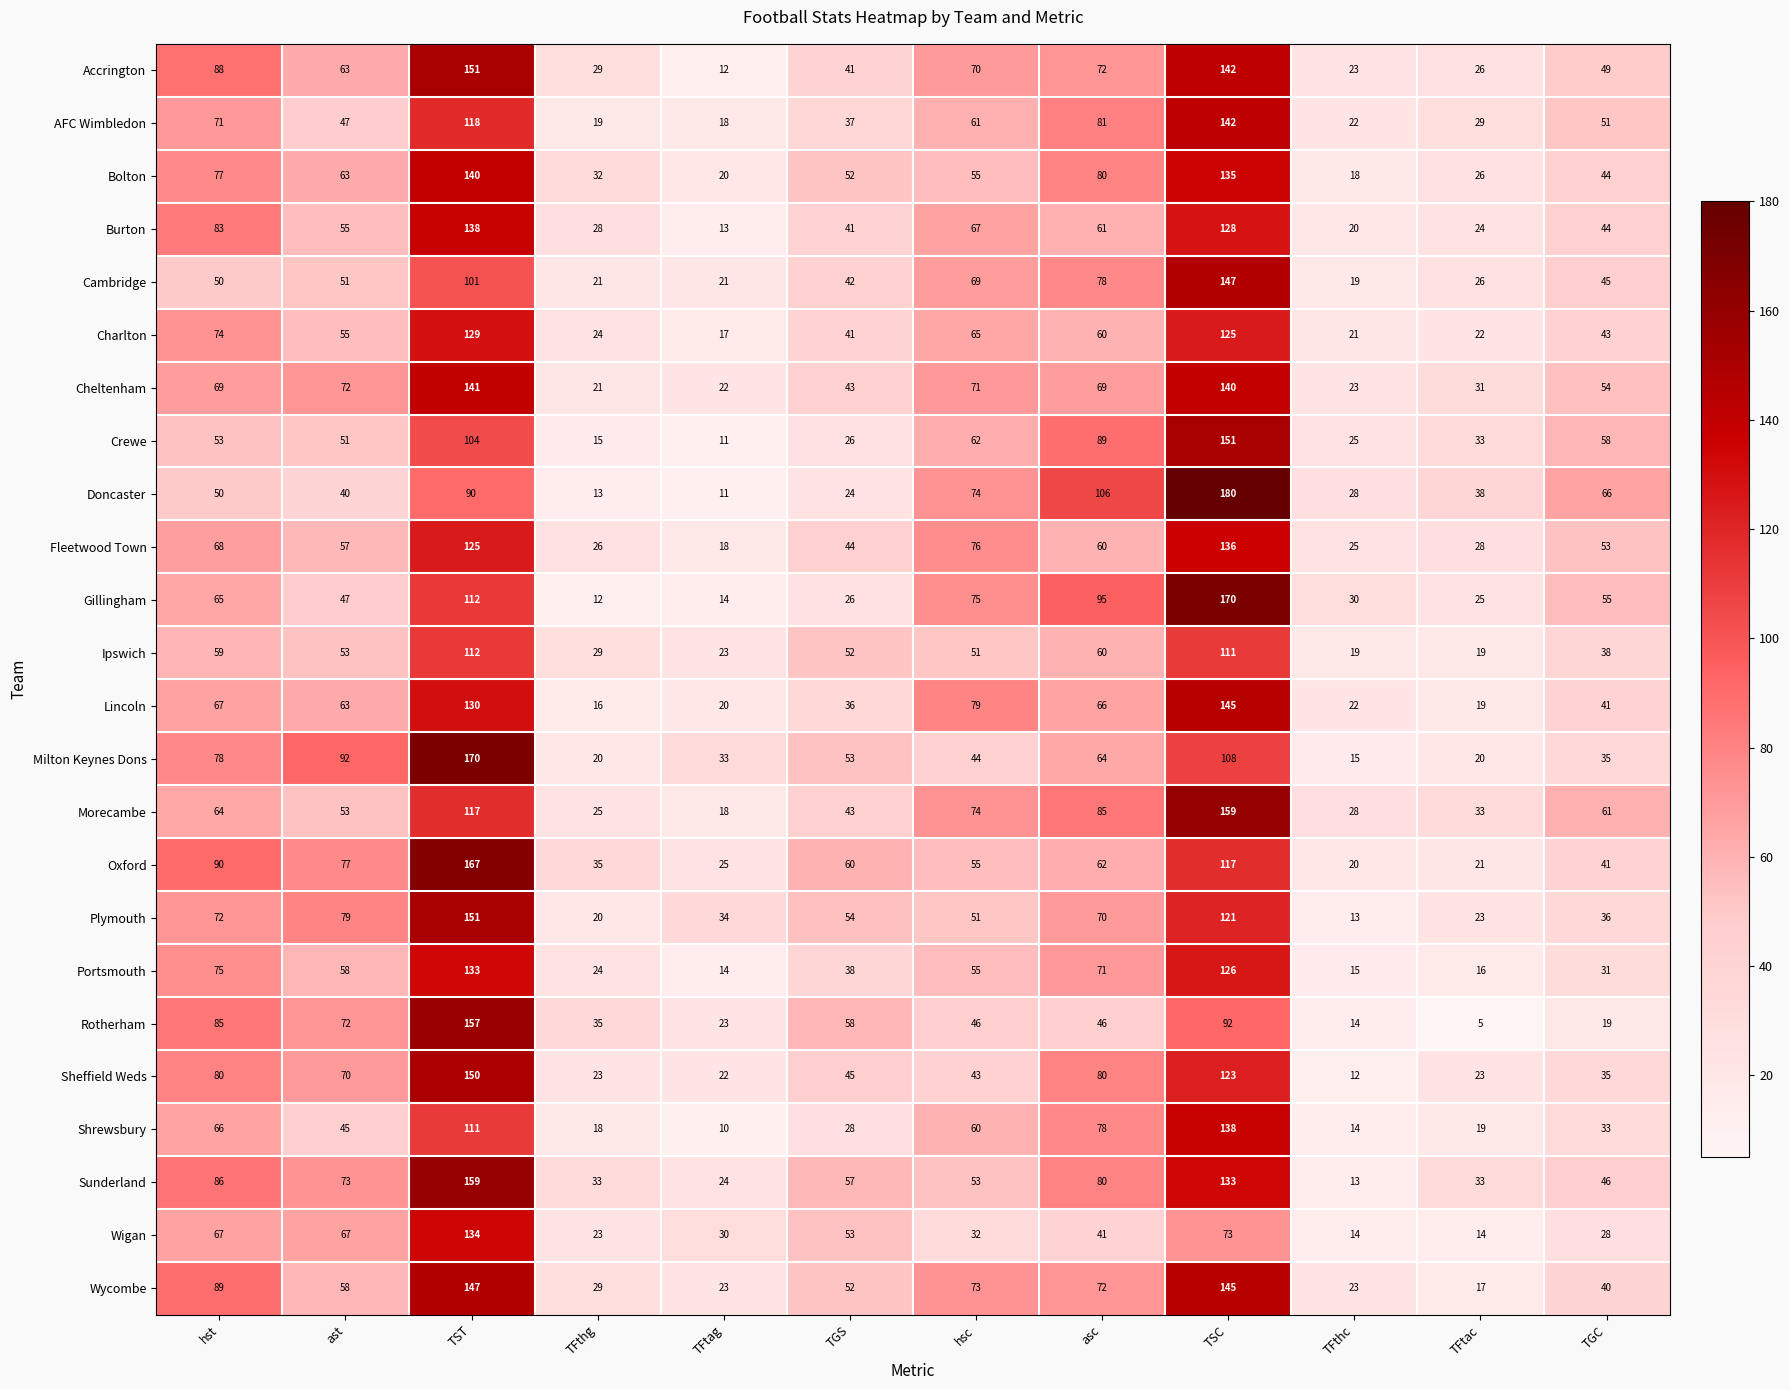

What is the difference between the highest and lowest values at hst?

40